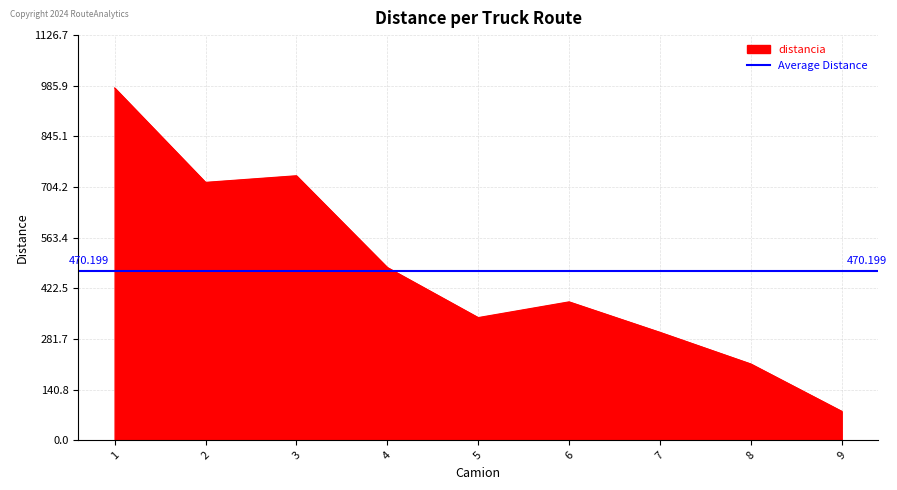

What is the change in value from 7 to 8?

-88.0